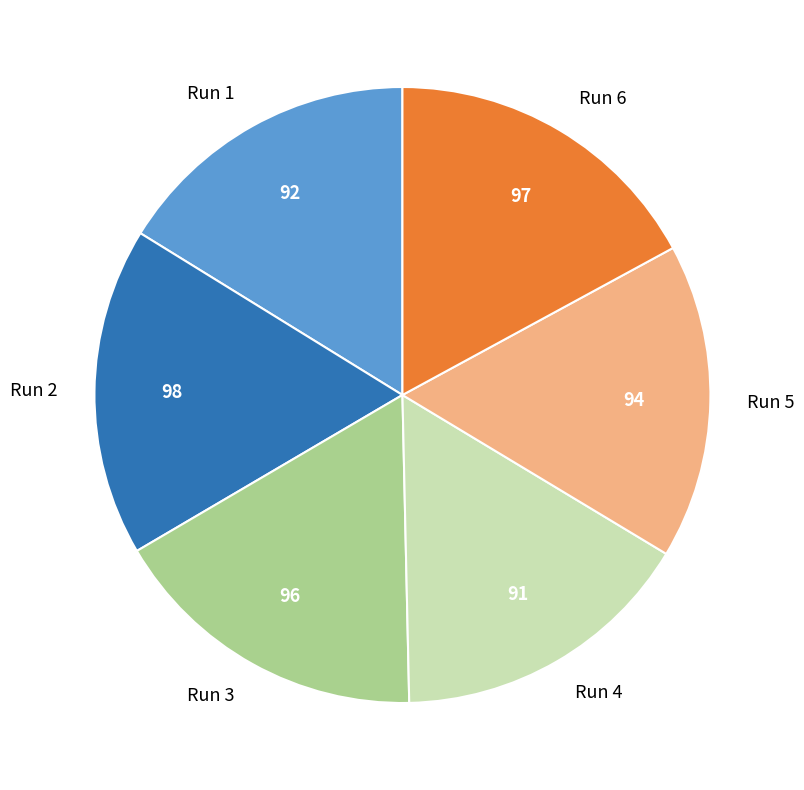

Approximately how many times larger is the value at Run 1 compared to Run 5?

1.0